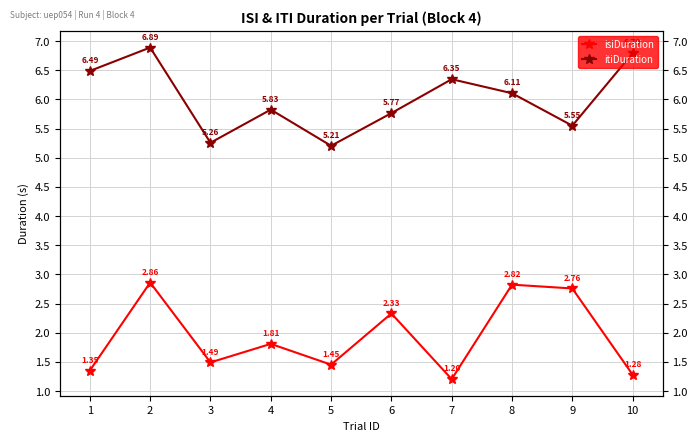

How many isiDuration values are between 1 and 2?

6